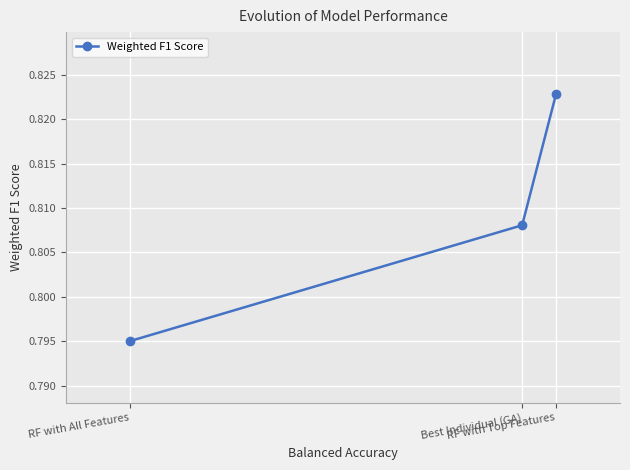

Which has a higher value, RF with Top Features or RF with All Features?

RF with Top Features